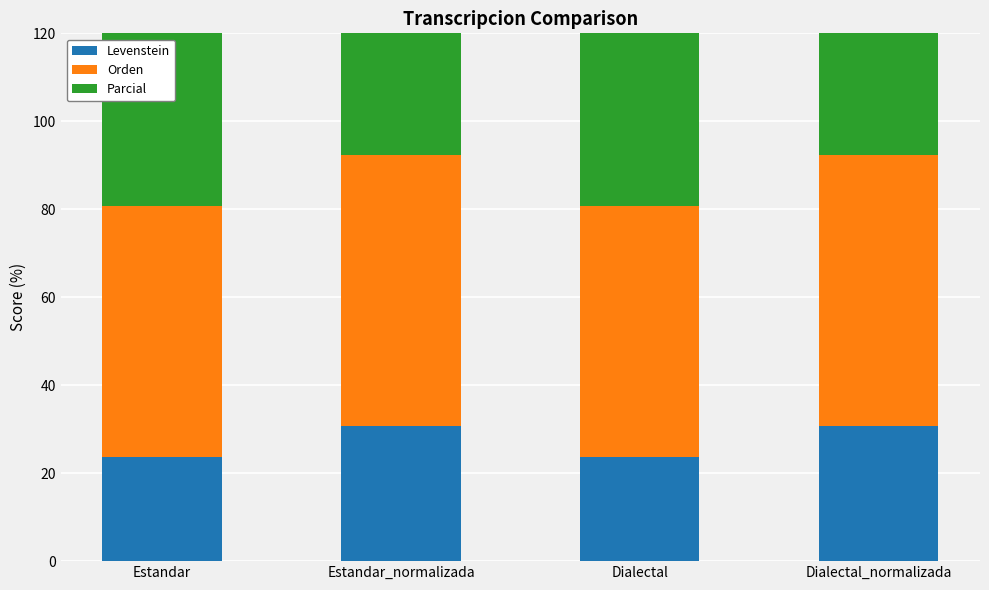

What is the spread (max minus min) of values at Dialectal?

35.1